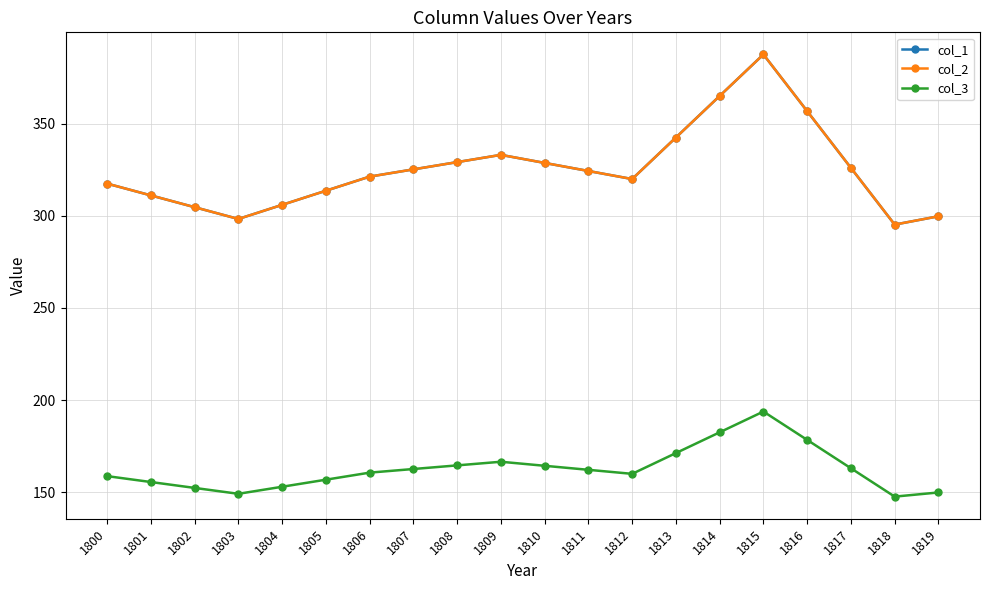

Does the chart have visible grid lines?

Yes